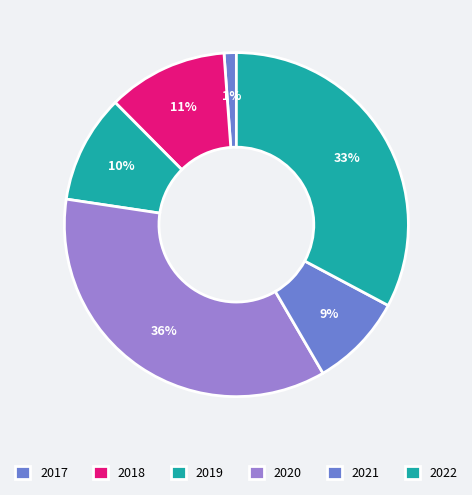

How many slices are in this pie chart?

6